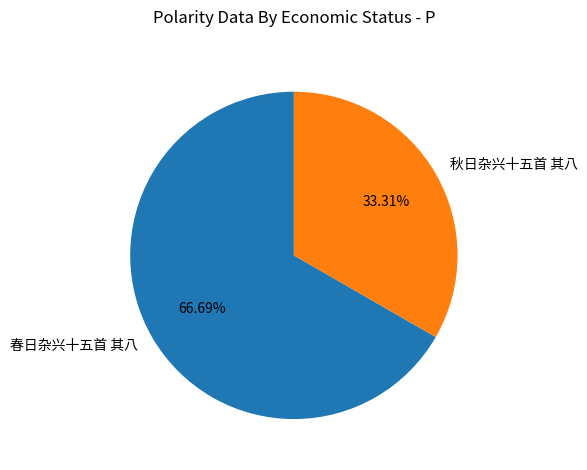

Which has a higher value, 春日杂兴十五首 其八 or 秋日杂兴十五首 其八?

春日杂兴十五首 其八